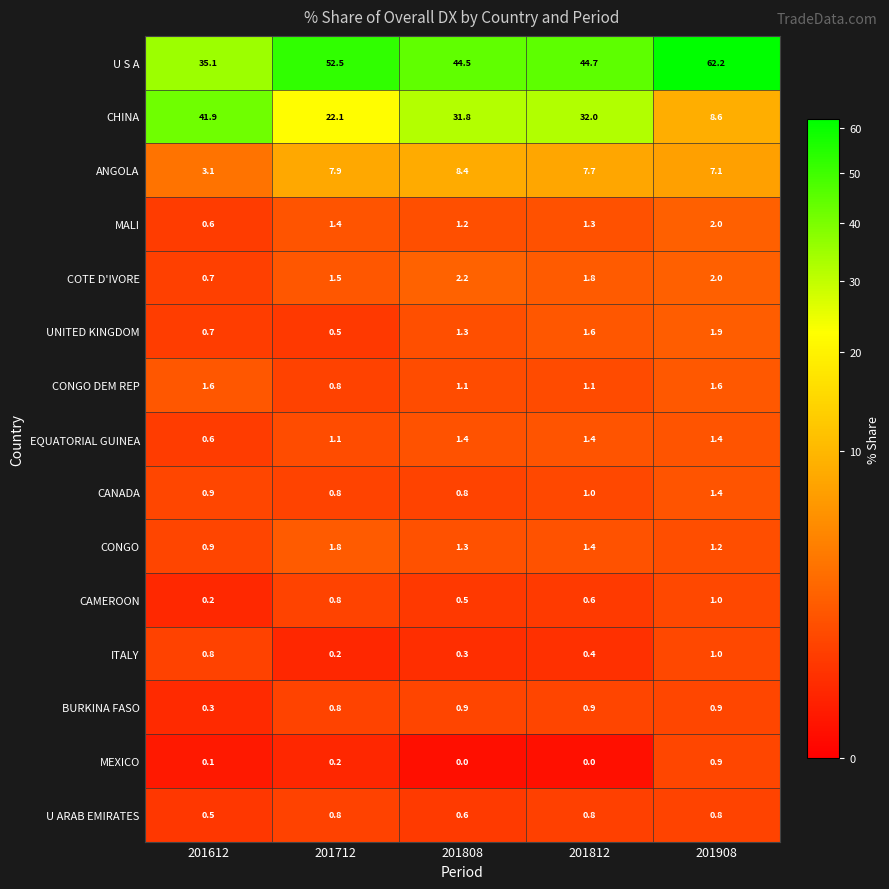

List the labels in order of MALI value, smallest first.

201612, 201808, 201812, 201712, 201908